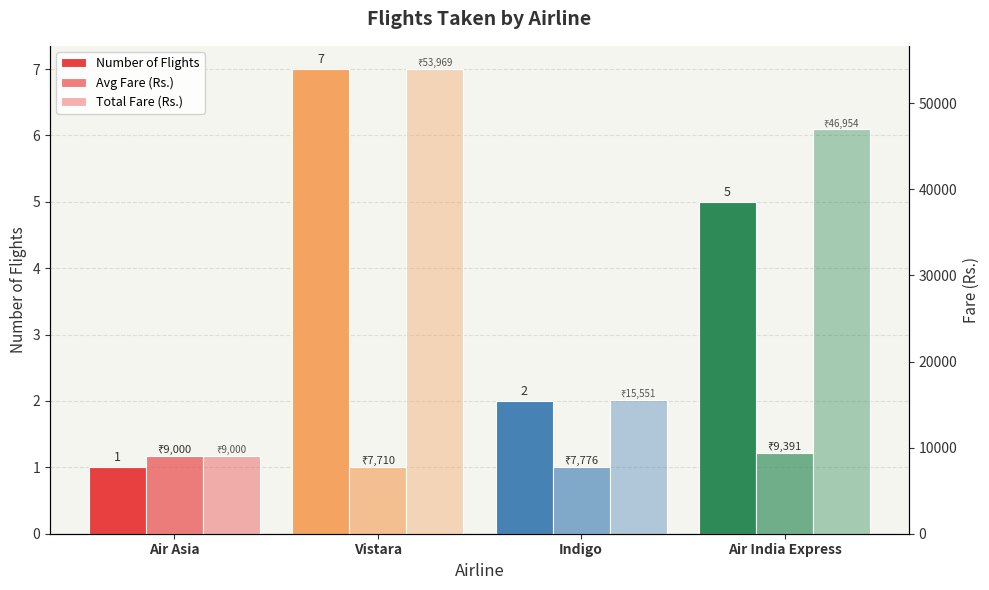

At which category does the chart reach its minimum across all series?

Air Asia